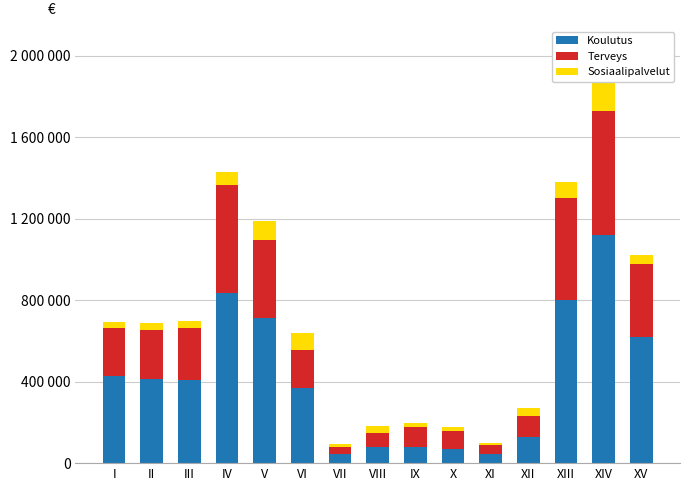

Does the chart contain stacked bars?

Yes